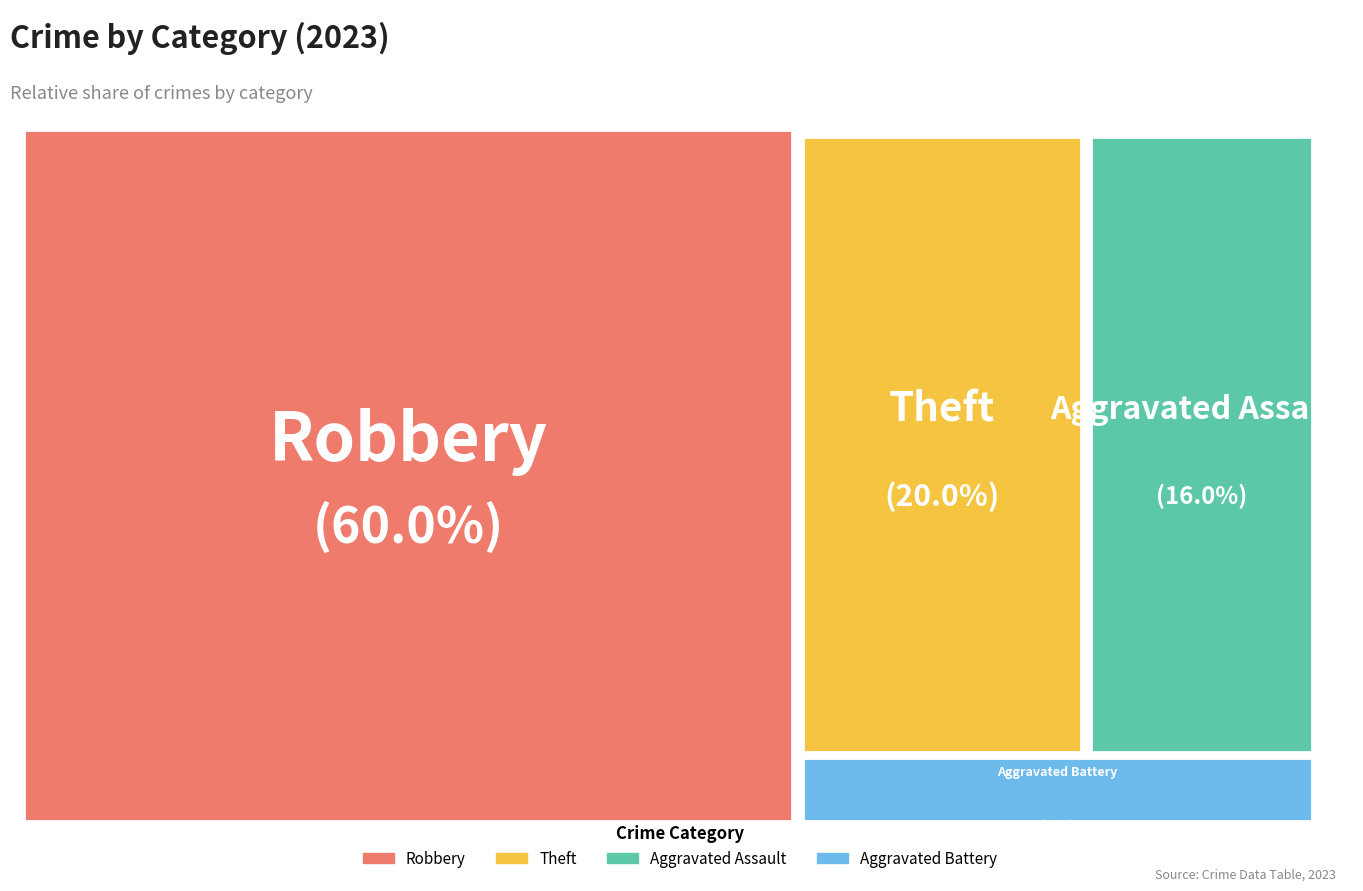

To the nearest percent, what is the difference between the largest and smallest slice percentages?

56%